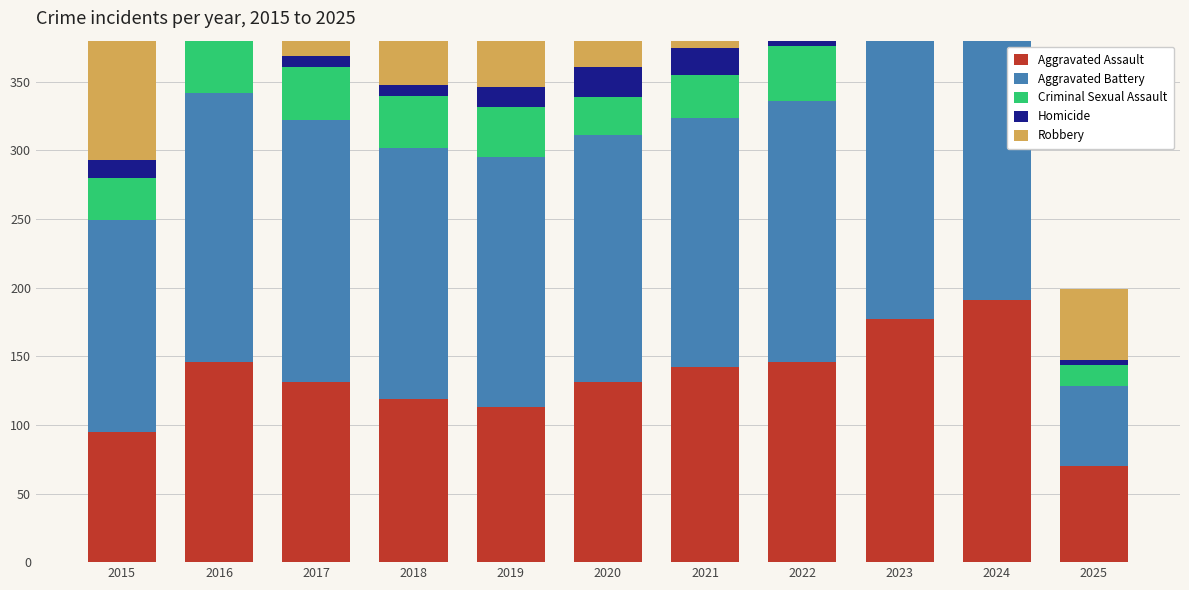

How many bars are there in total?

55